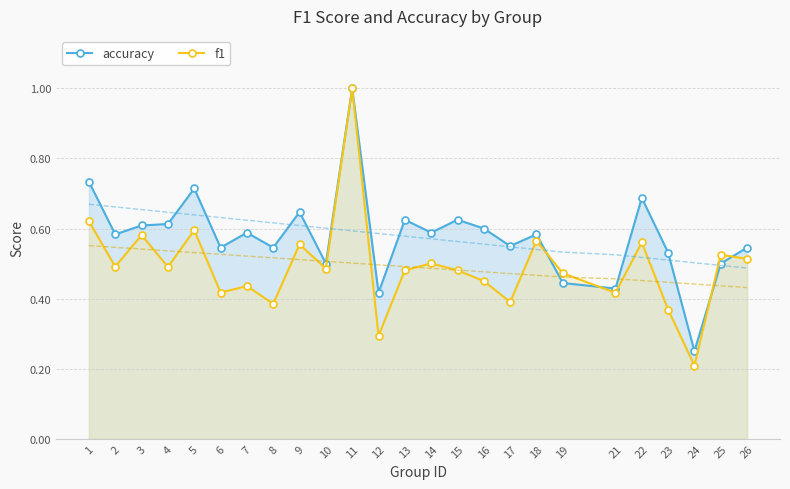

Count the number of data series in this chart.

2